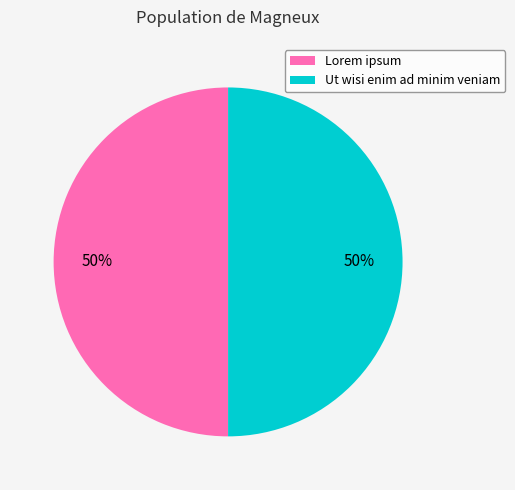

Is it true that Ut wisi enim ad minim veniam is 59% of the pie?

False